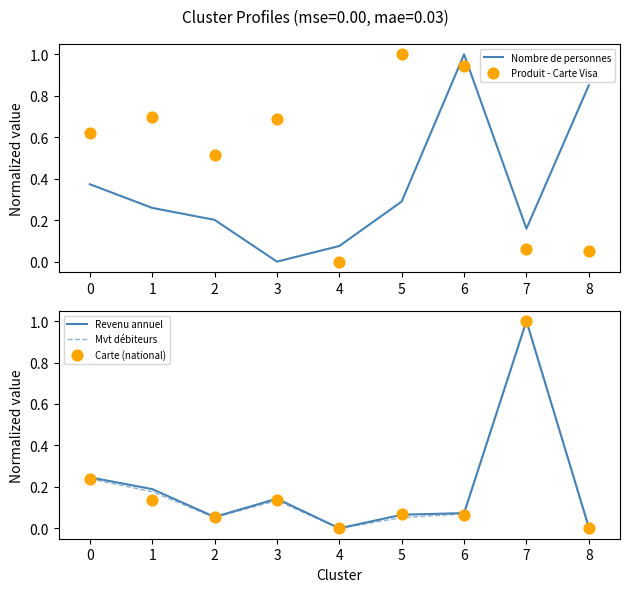

At how many categories does at least one series exceed 0?

9